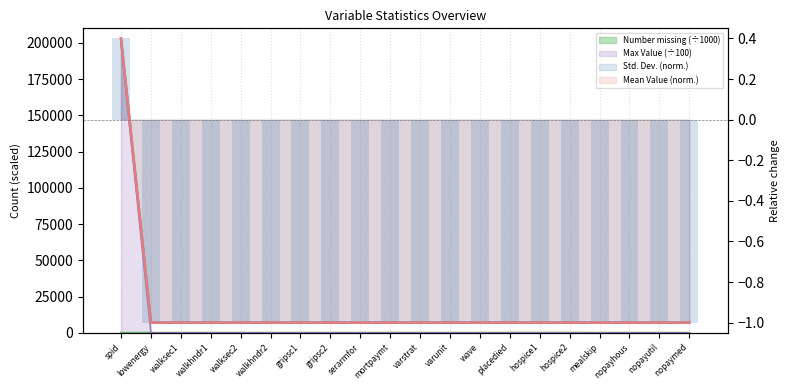

Rank the categories by Std. Dev. value from highest to lowest.

spid, walkhndr2, walkhndr1, varstrat, gripsc2, gripsc1, walksec1, walksec2, wave, placedied, hospice2, mortpaymt, varunit, lowenergy, hospice1, serarmfor, nopaymed, nopayutil, nopayhous, mealskip